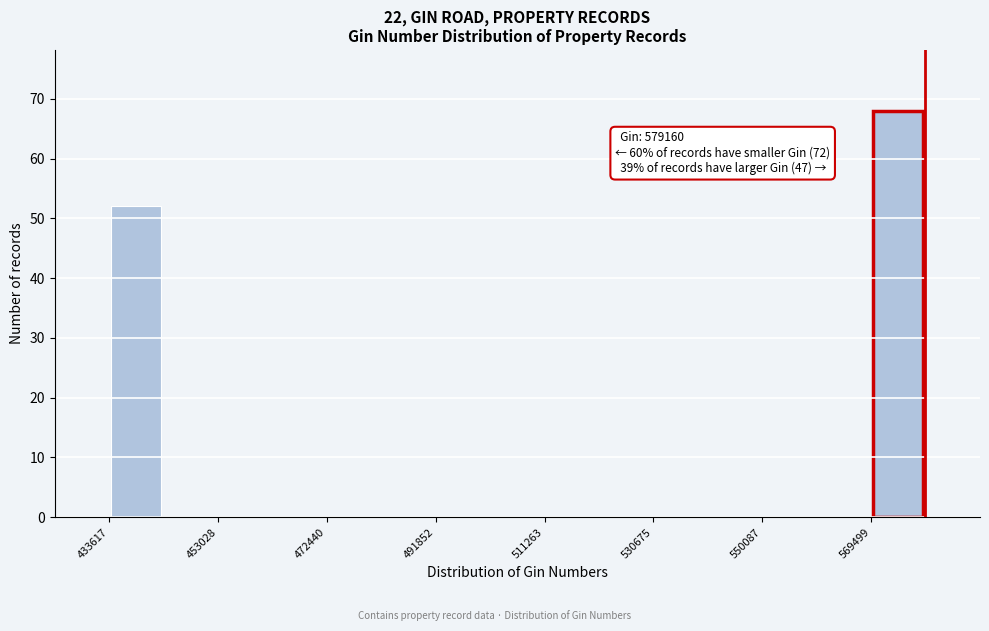

Over which range of the x-axis is the bar tallest?

570000 to 580000